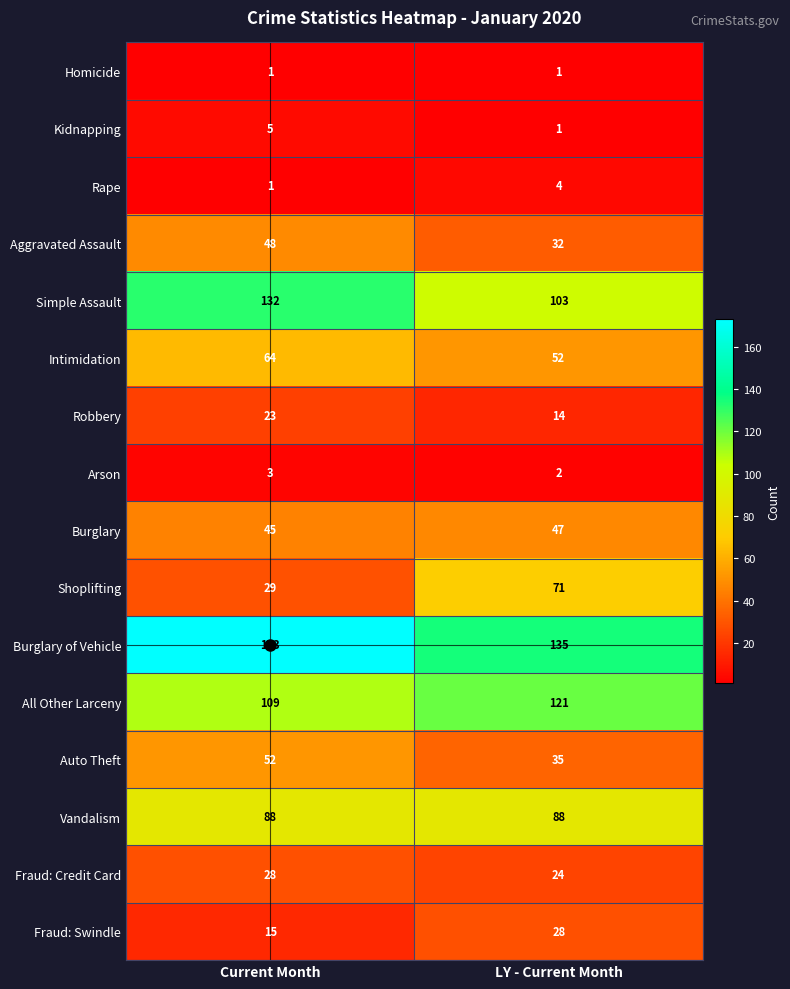

Which series has the largest range (max minus min)?

Shoplifting